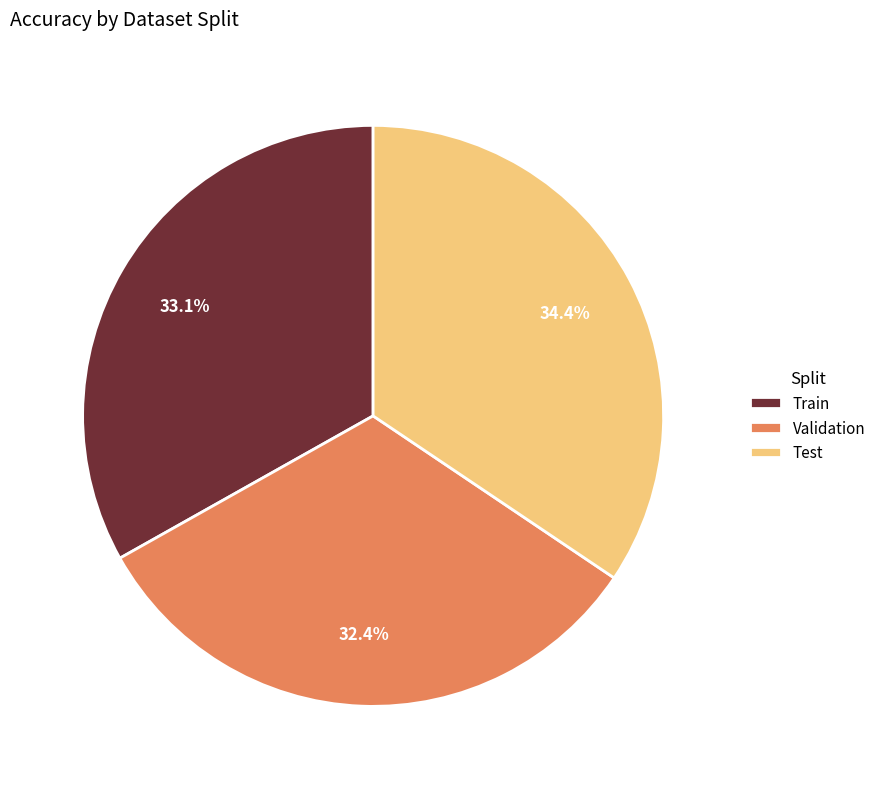

What percentage is the Train slice, to the nearest percent?

33%